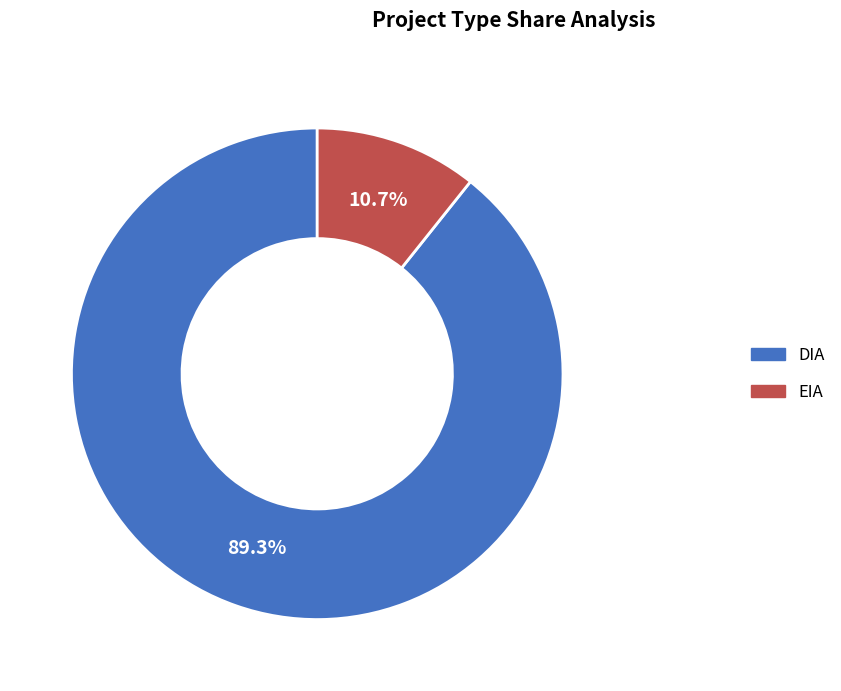

To the nearest percent, what is the combined percentage of EIA and DIA?

100%